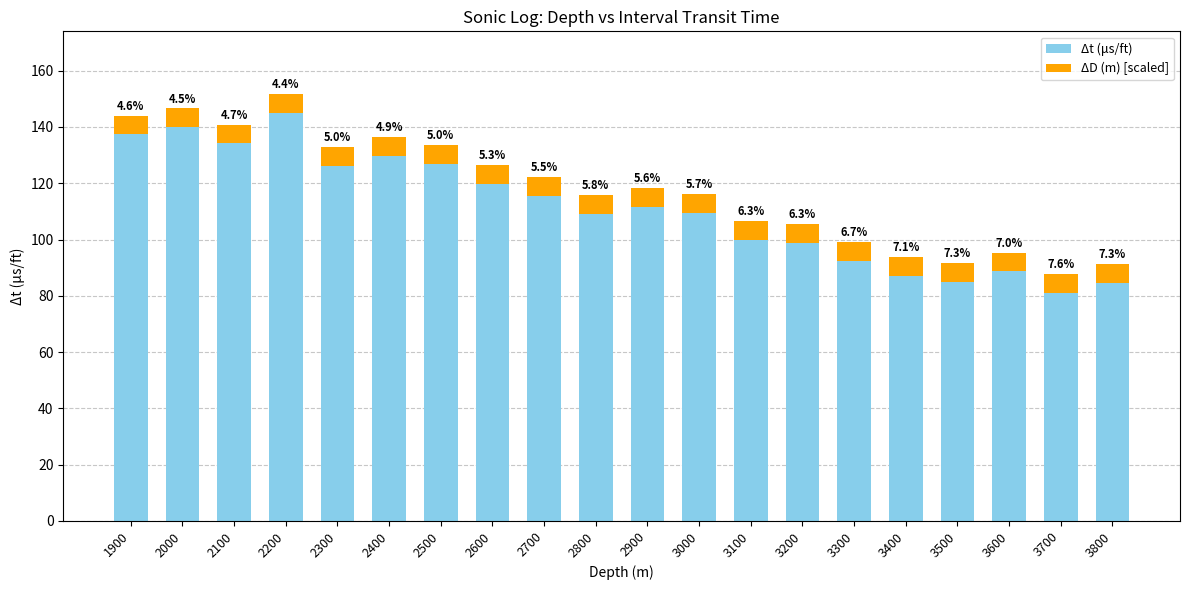

What are all the series names shown in the legend?

Δt (μs/ft), ΔD (m) [scaled]